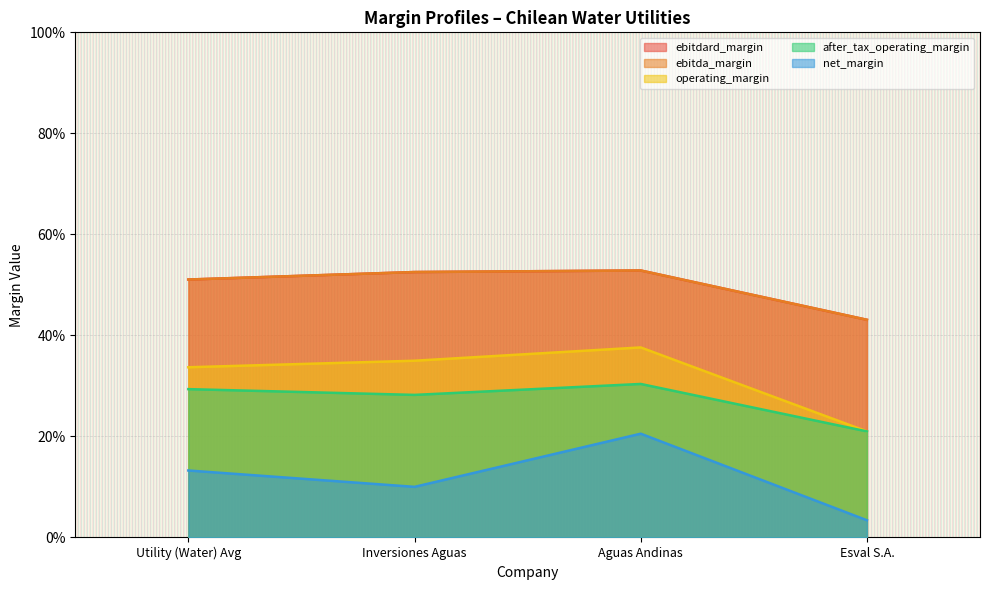

Does the chart display data point markers on the line(s)?

No